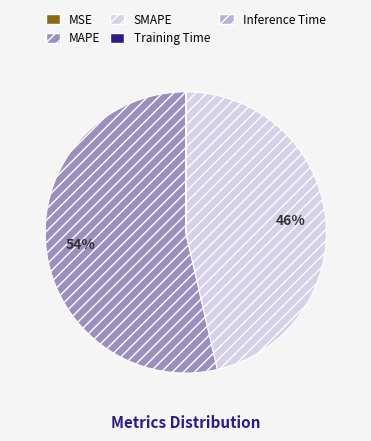

Is it true that MAPE is 68% of the pie?

False